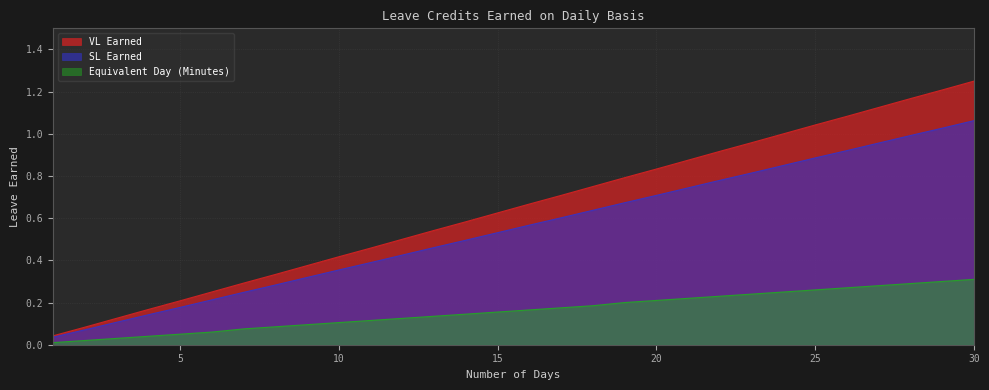

Is it true that SL Earned equals 0.6 at 16?

True